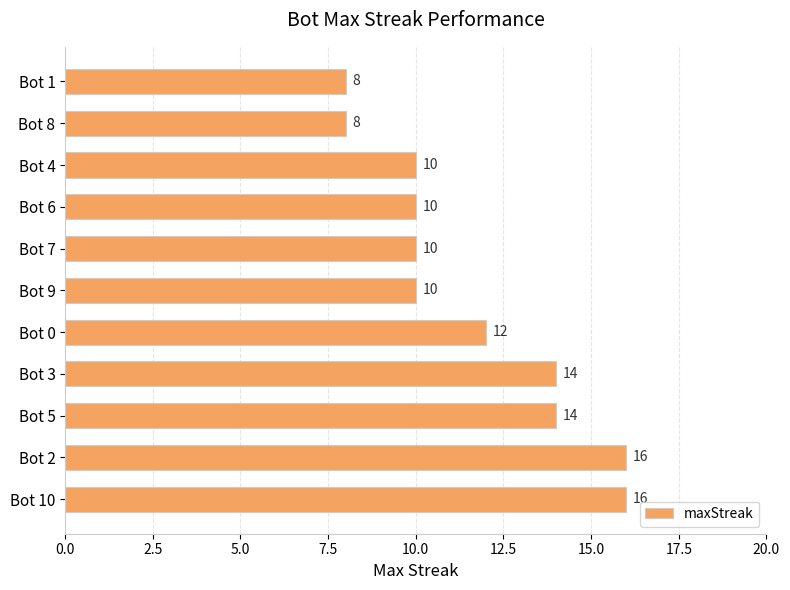

What is the smallest value displayed?

8